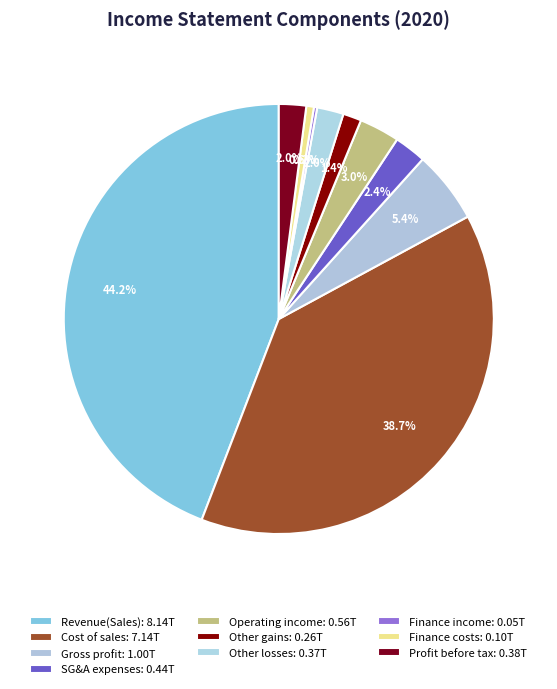

Count the number of slices in the pie.

10